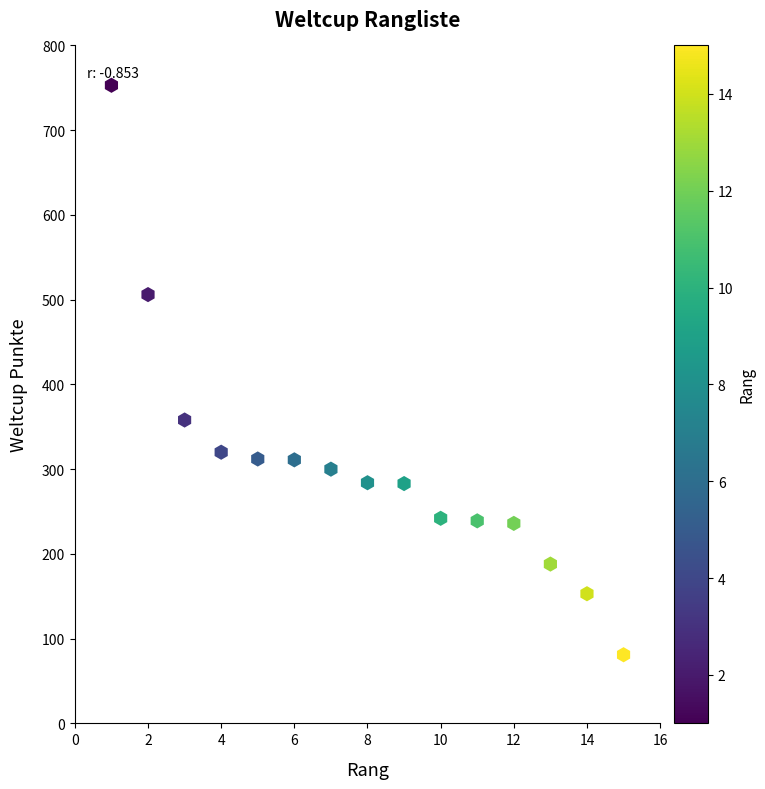

What is the range of X values (max minus min)?

14